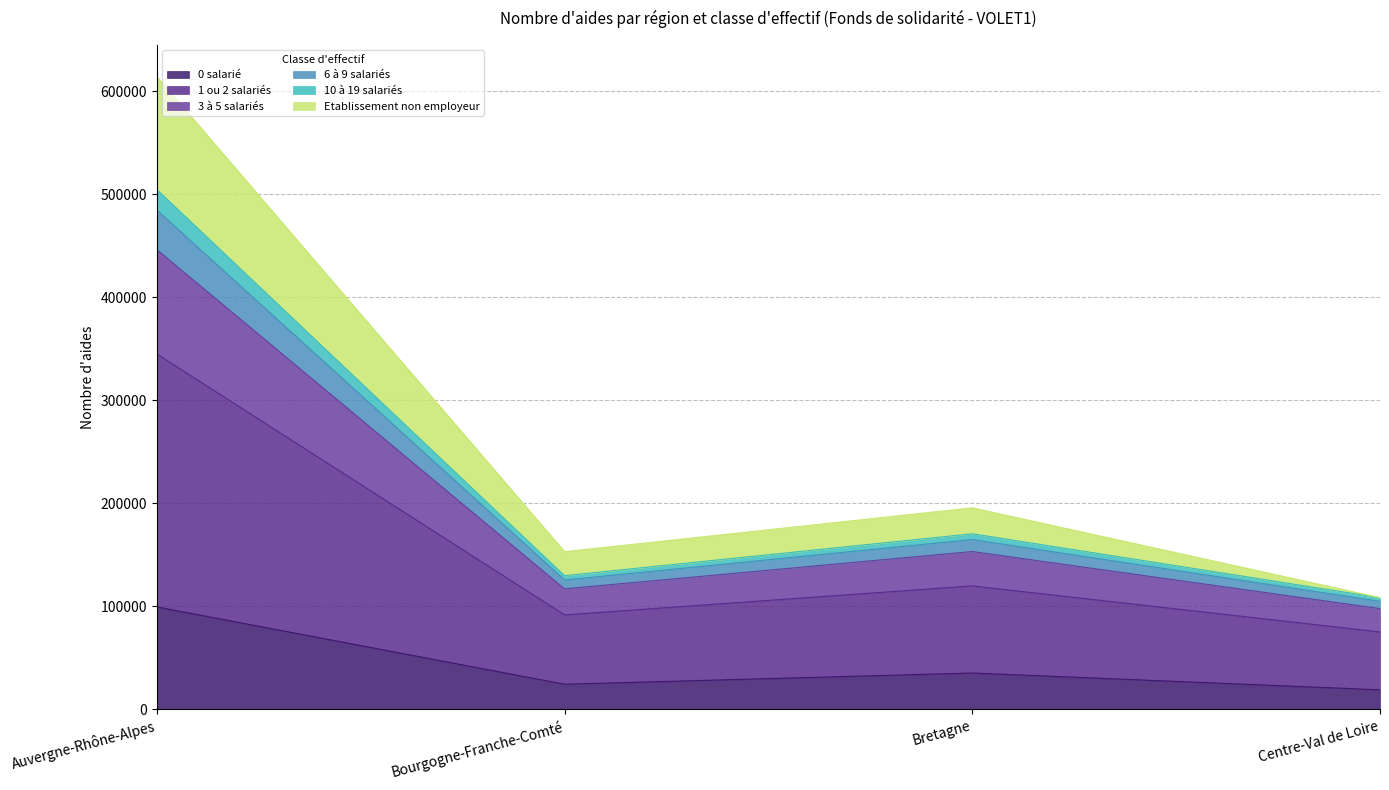

What is the label of the 1st point from the right?

Centre-Val de Loire